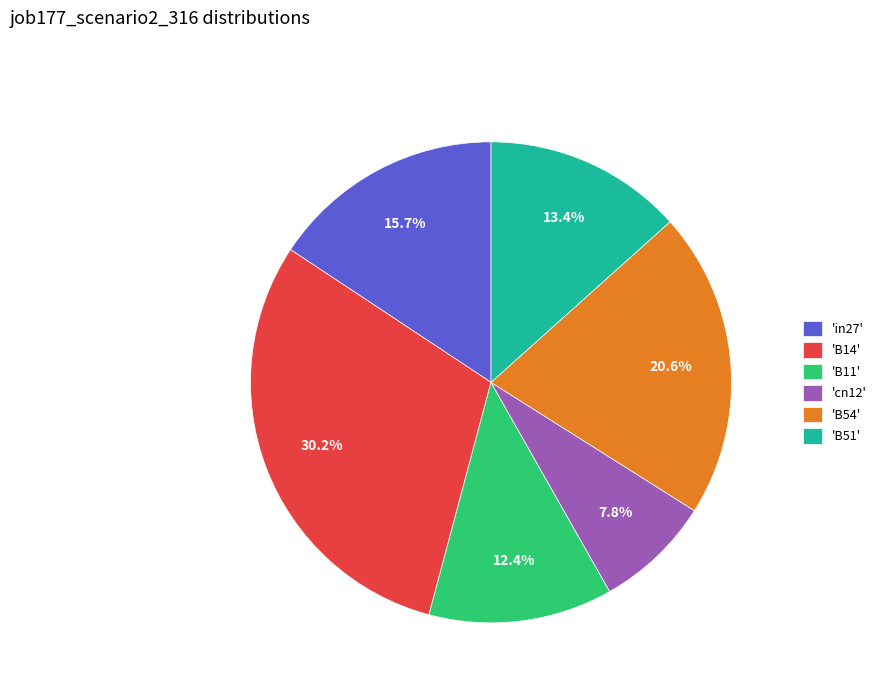

Combined, do 'B54' and 'B51' account for over 50%?

No